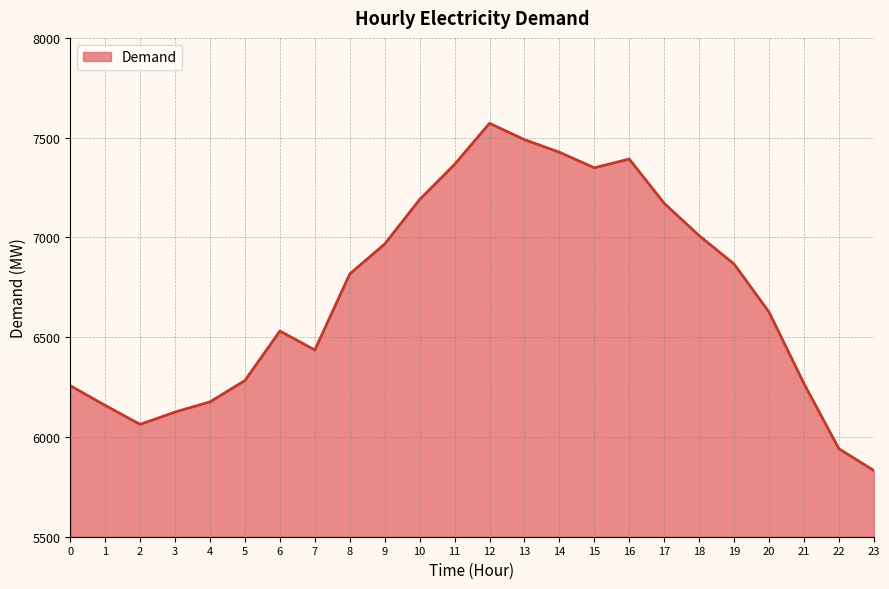

What is the ratio of the value at 14 to the value at 0?

1.2